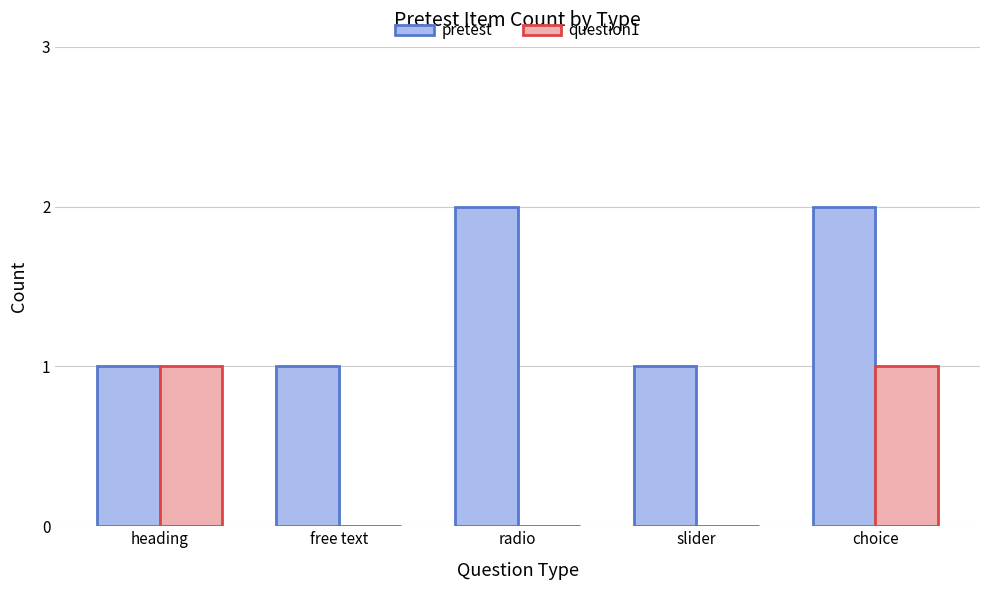

What is the total value across all series at choice?

3